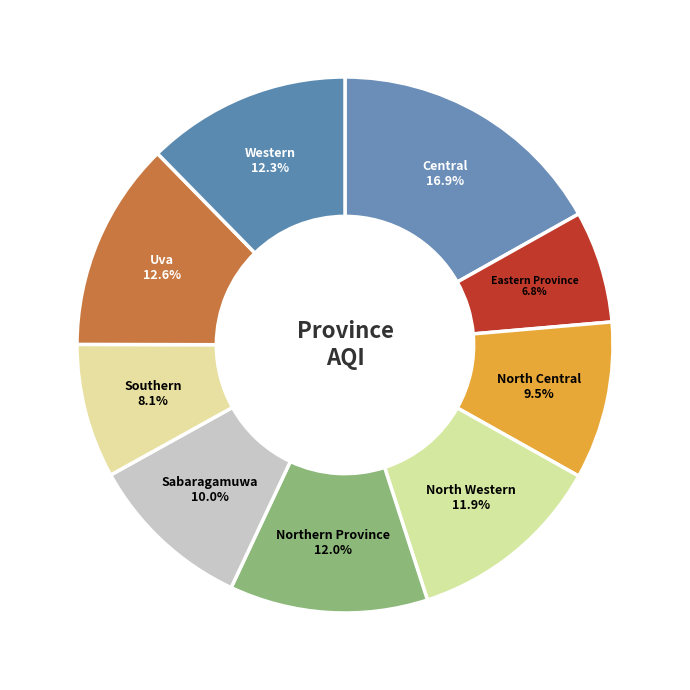

Count the number of slices in the pie.

9